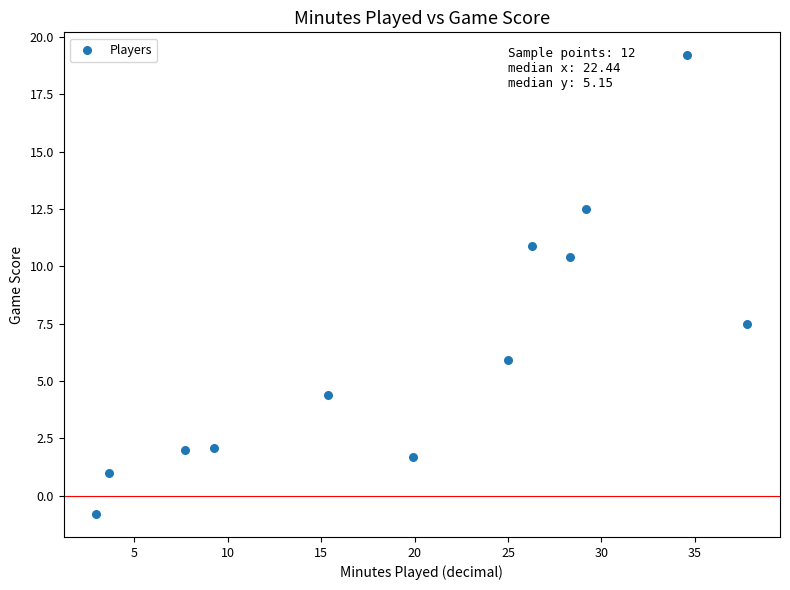

What is the range of Y values (max minus min)?

20.0